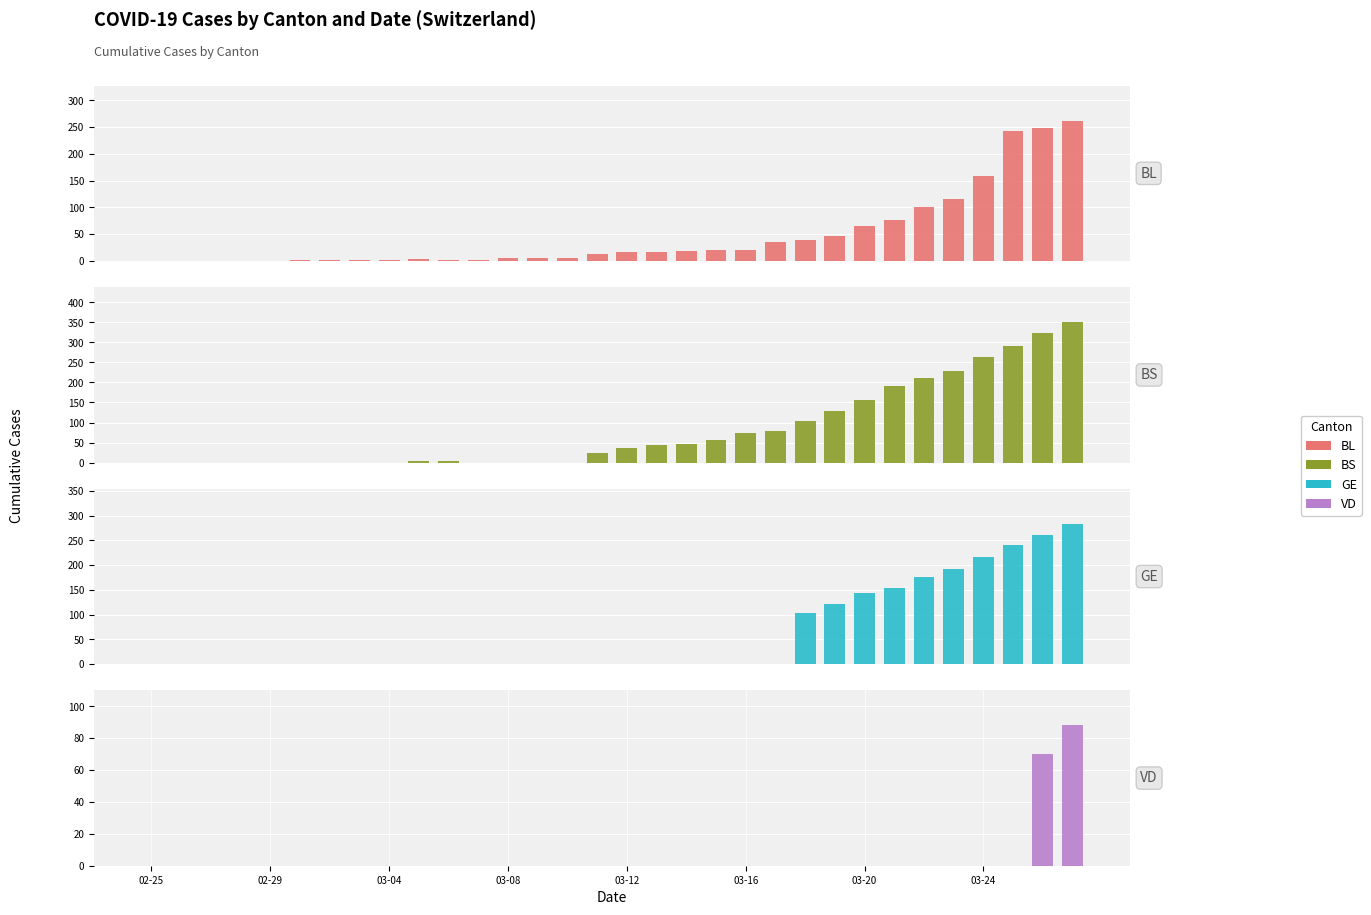

Rank the series by their maximum value, from lowest to highest.

VD, BL, GE, BS